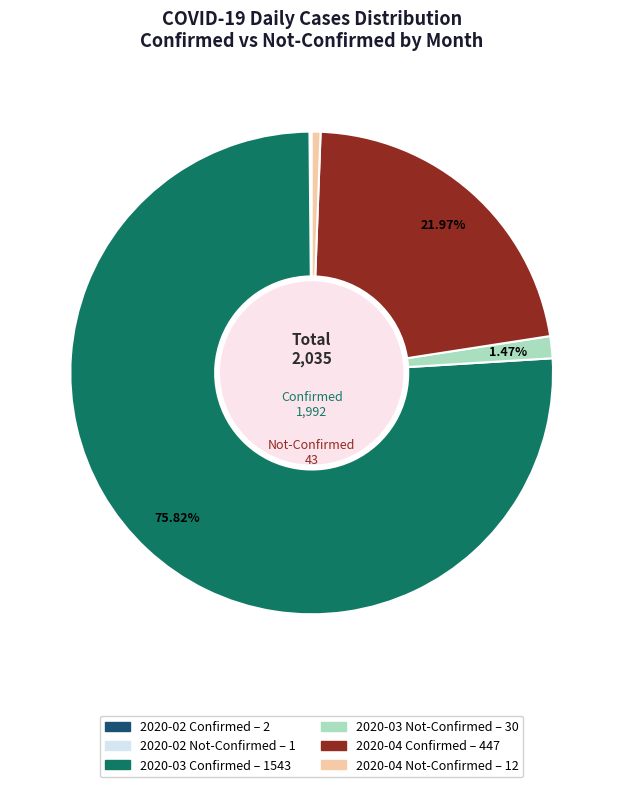

To the nearest percent, what is the difference between the largest and smallest slice percentages?

76%